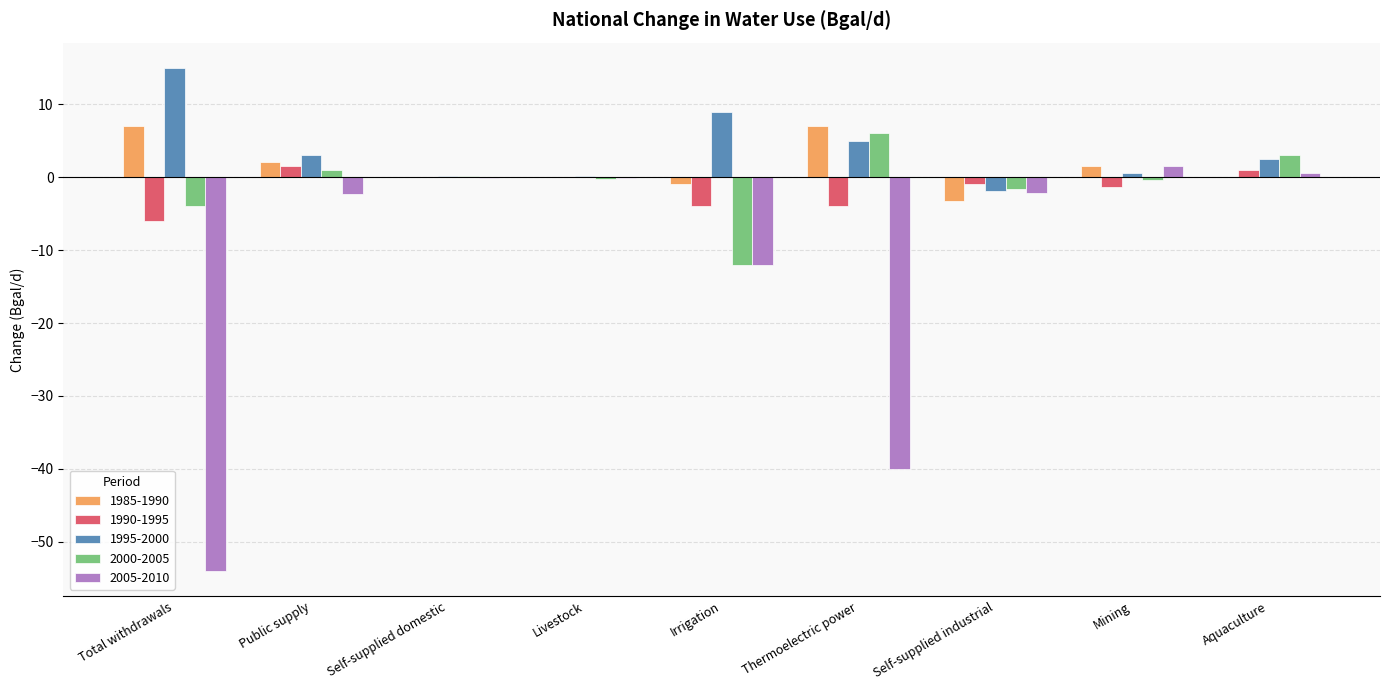

The value of 2005-2010 at Total withdrawals is -18.2. True or false?

False